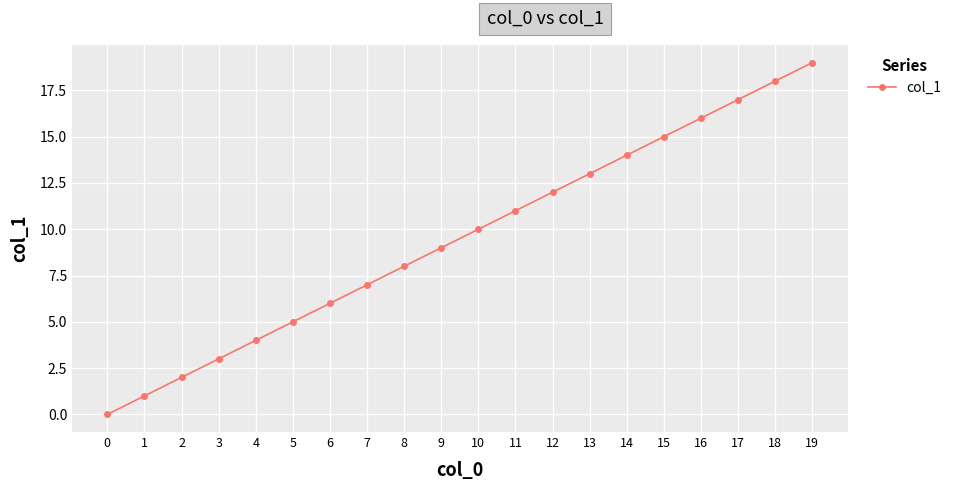

List the labels in order of value, smallest first.

0, 1, 2, 3, 4, 5, 6, 7, 8, 9, 10, 11, 12, 13, 14, 15, 16, 17, 18, 19